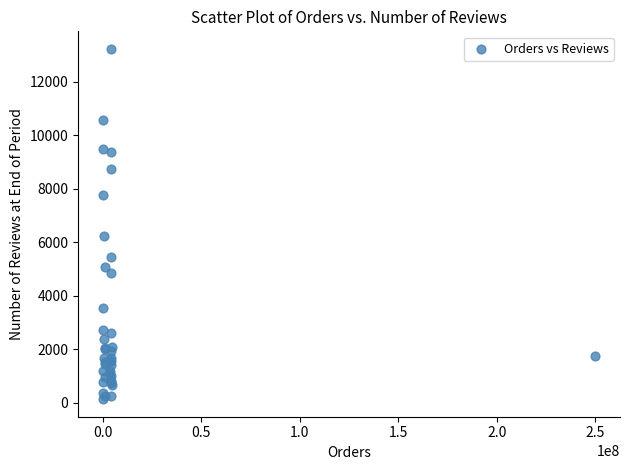

What Y value in the scatter plot is closest to 6681?

6228